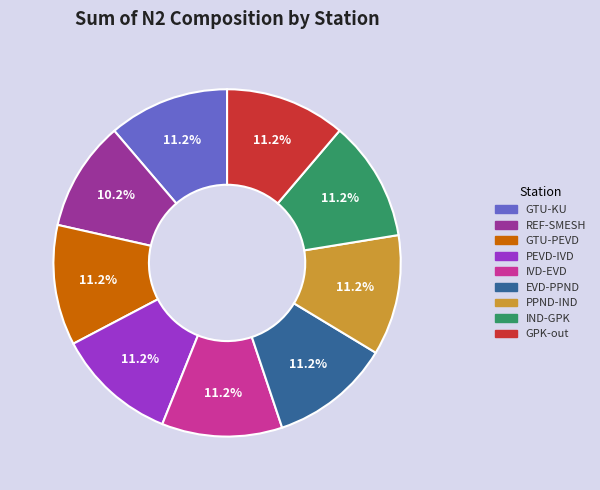

Does REF-SMESH represent more than half of the total?

No